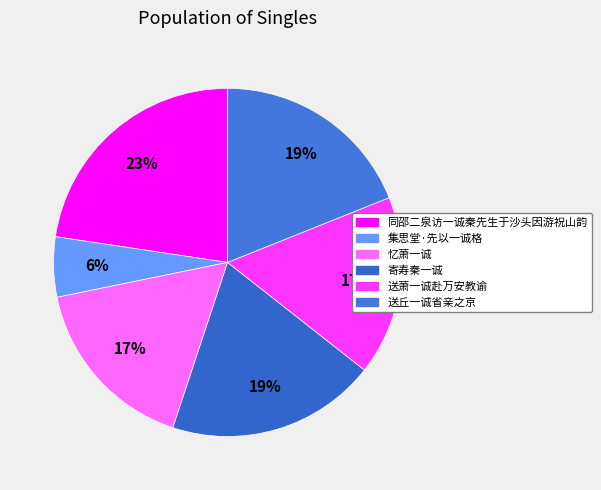

To the nearest percent, what is the difference between the 寄寿秦一诚 and 同邵二泉访一诚秦先生于沙头因游祝山韵 slice percentages?

3%